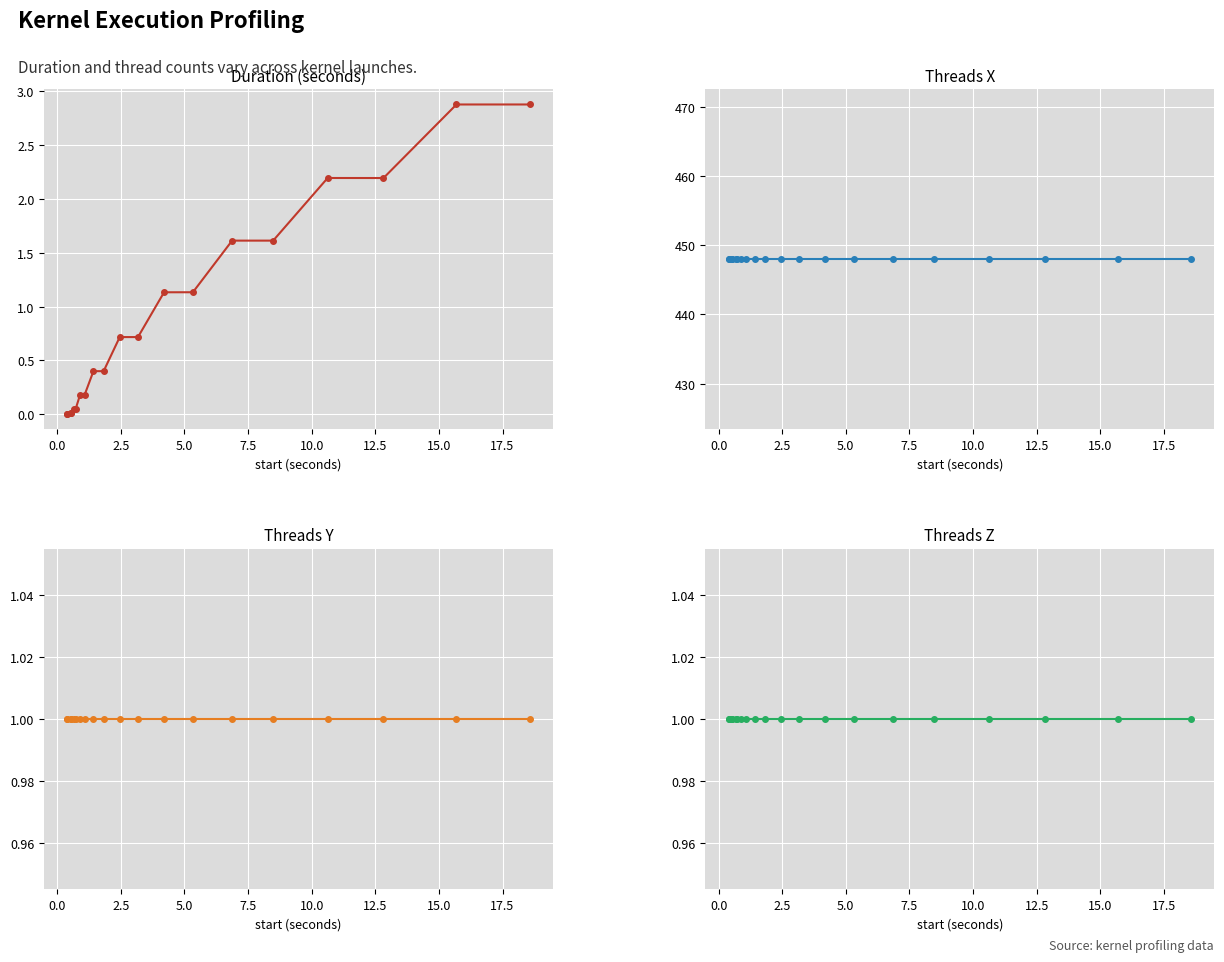

True or false: threads_x and duration intersect in this chart.

False